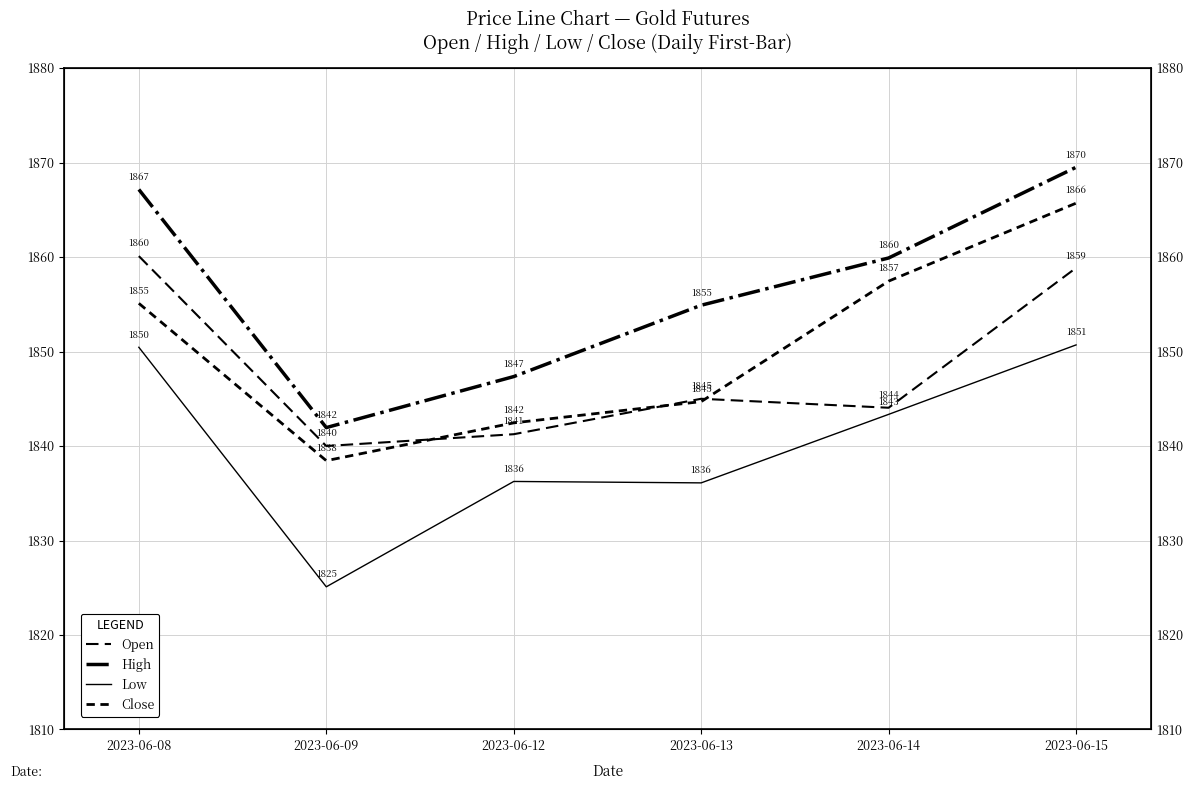

The High series shows 1847.3 at 2023-06-12. True or false?

True